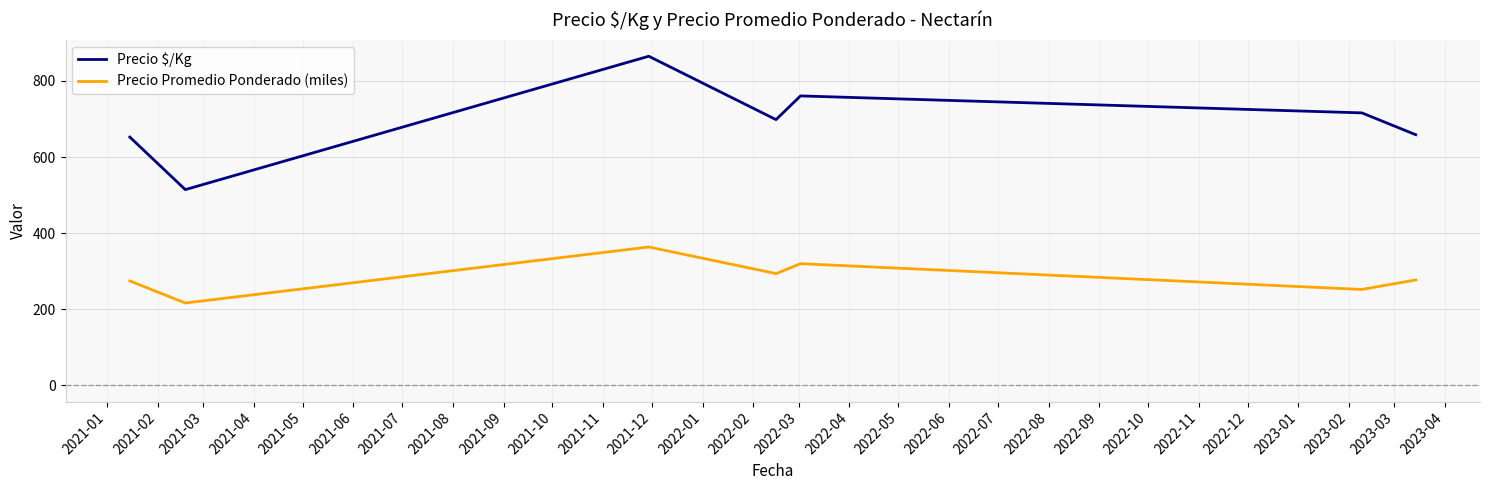

True or false: Precio Promedio Ponderado (miles) and Precio $/Kg cross at least once.

False